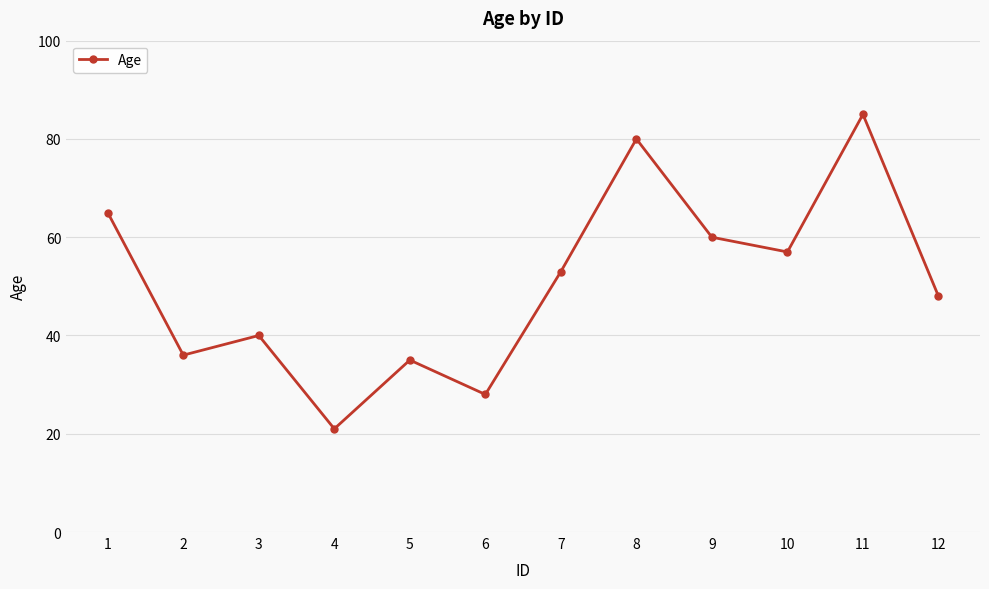

Rank the categories by value from highest to lowest.

11, 8, 1, 9, 10, 7, 12, 3, 2, 5, 6, 4